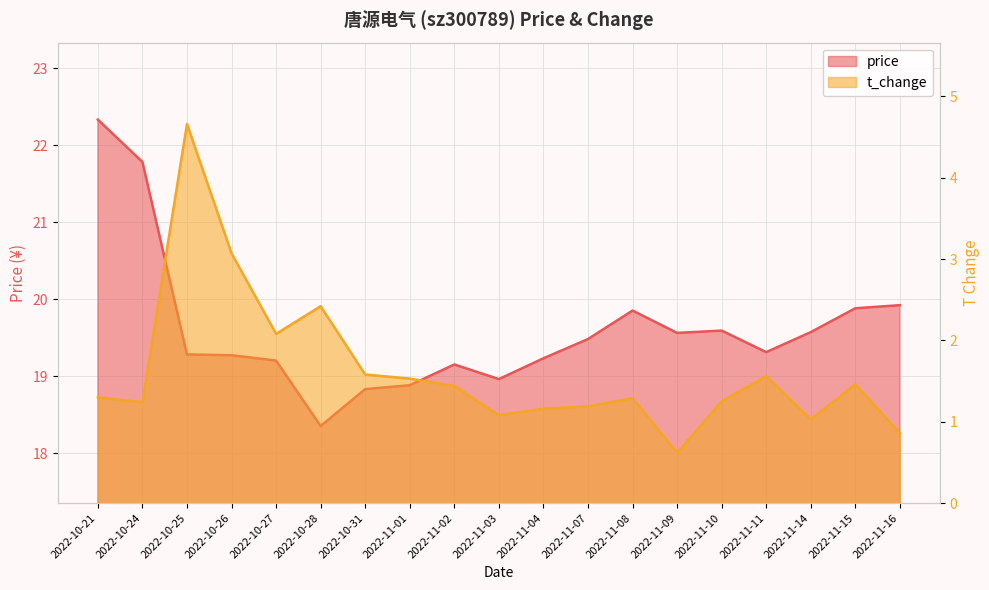

What is the spread (max minus min) of values at 2022-11-14?

18.5